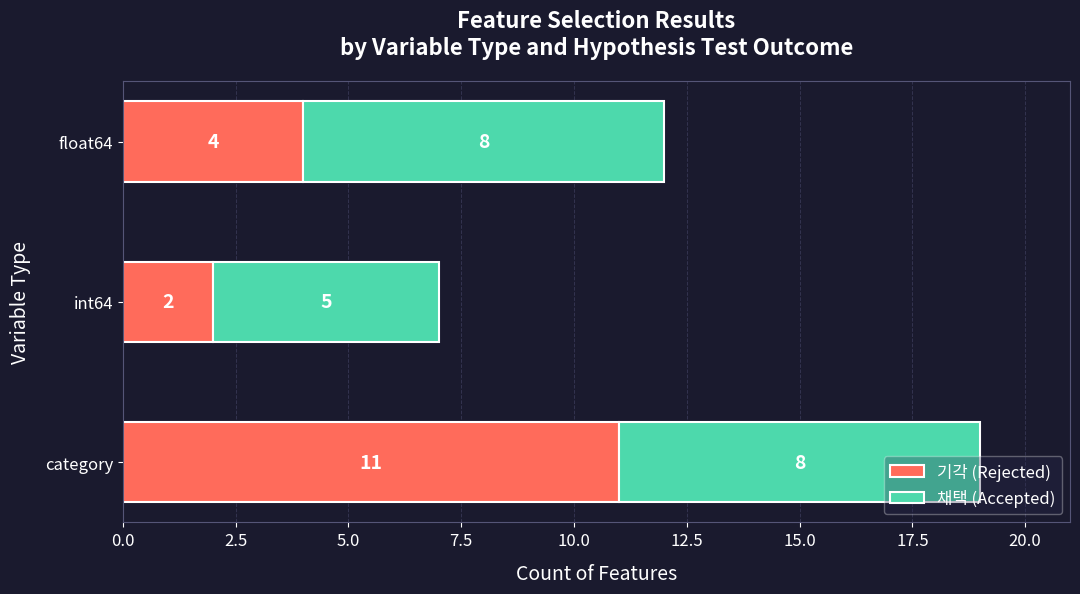

Where is 기각 (Rejected) nearest to the value 6?

float64